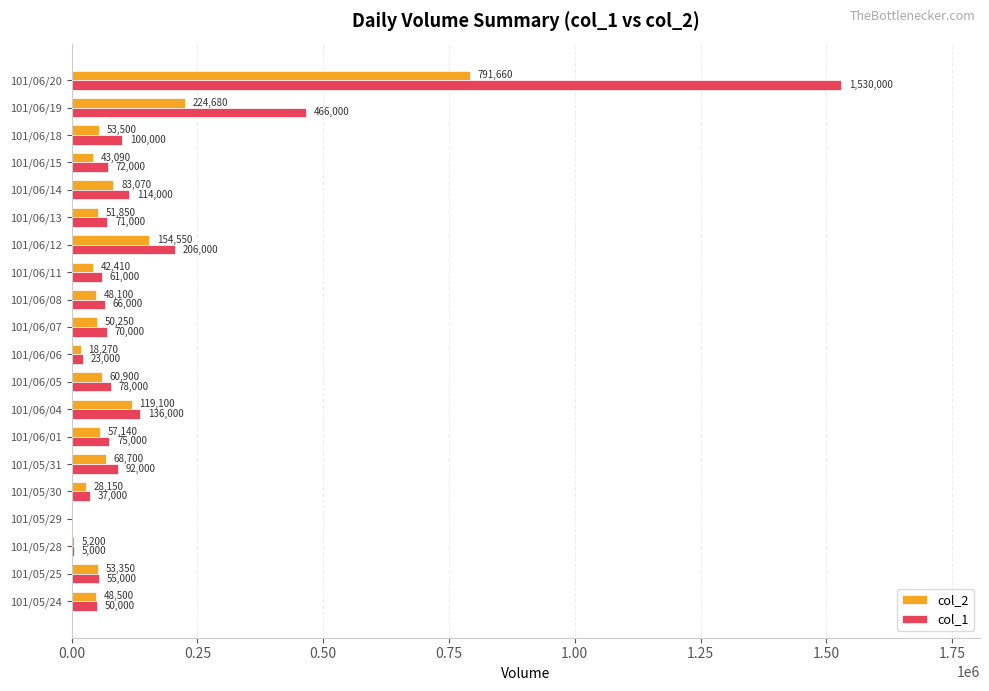

What is the maximum value shown in the chart?

1530000